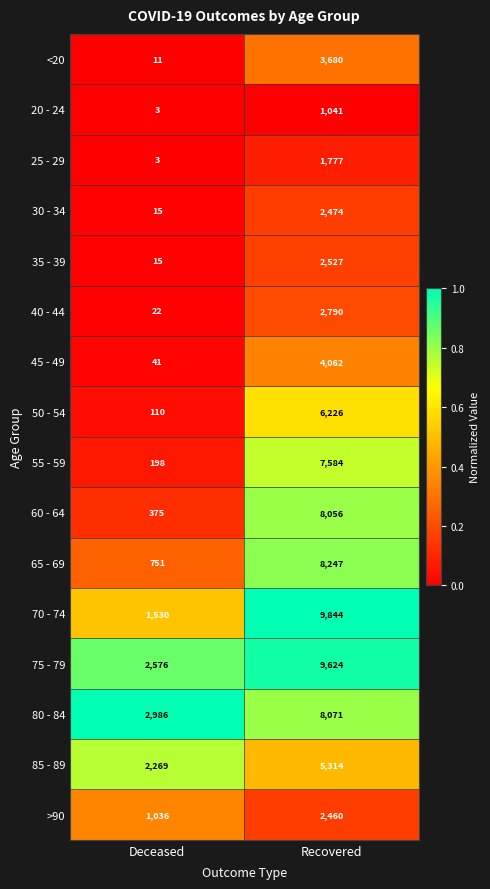

At which category is the sum across all series the highest?

Recovered